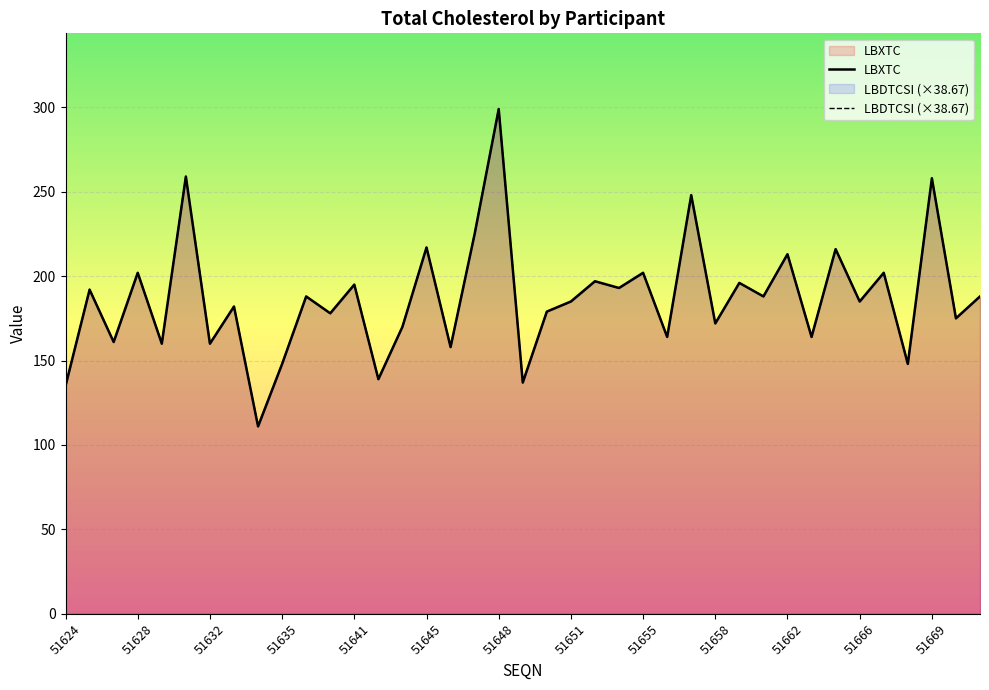

What is the minimum value shown in the chart?

111.0